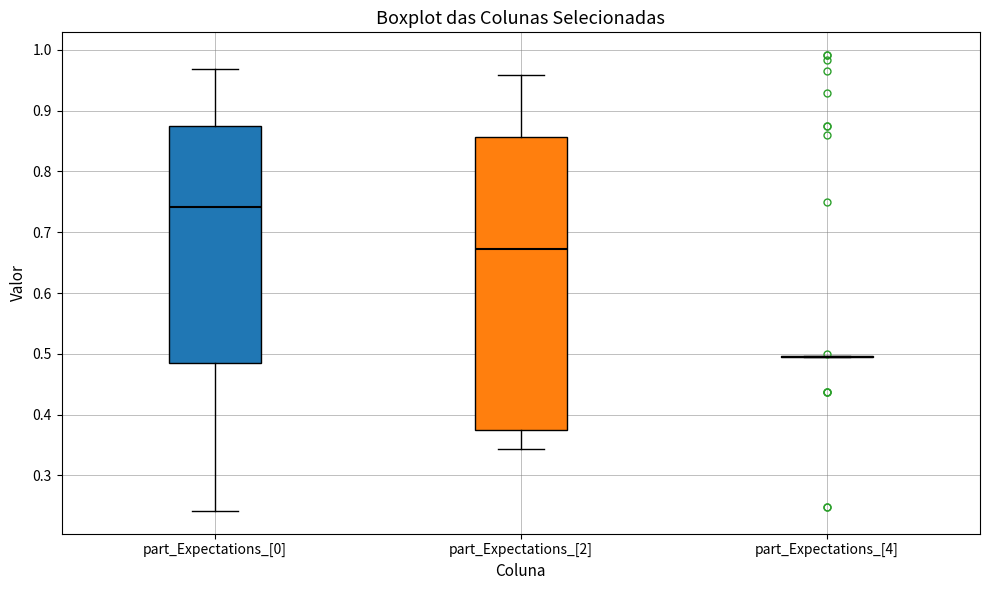

Reading left to right, read every box against the y-axis: the position of its median line, the range the box covers, and the ends of its whiskers. The values are not printed on the chart, so give them approximately, as read against the axis.

part_Expectations_[0]: median 0.74, box 0.48 to 0.88, whiskers 0.24 to 0.97
part_Expectations_[2]: median 0.67, box 0.38 to 0.86, whiskers 0.34 to 0.96
part_Expectations_[4]: box collapsed to a line at 0.50, whiskers 0.50 to 0.50